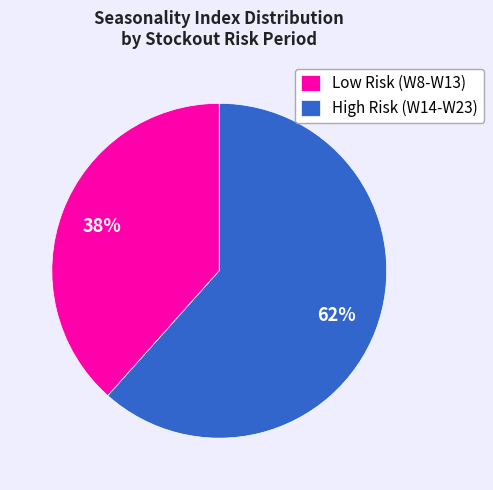

True or false: High Risk (W14-W23) accounts for 69% of the total.

False